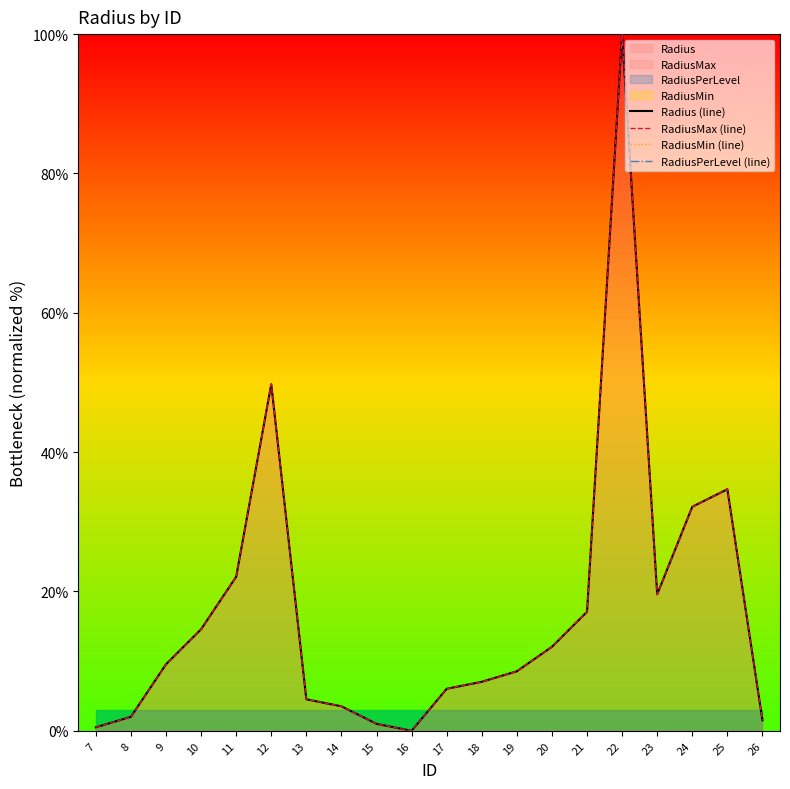

What is the average value of the RadiusMax (line) series?

17.3